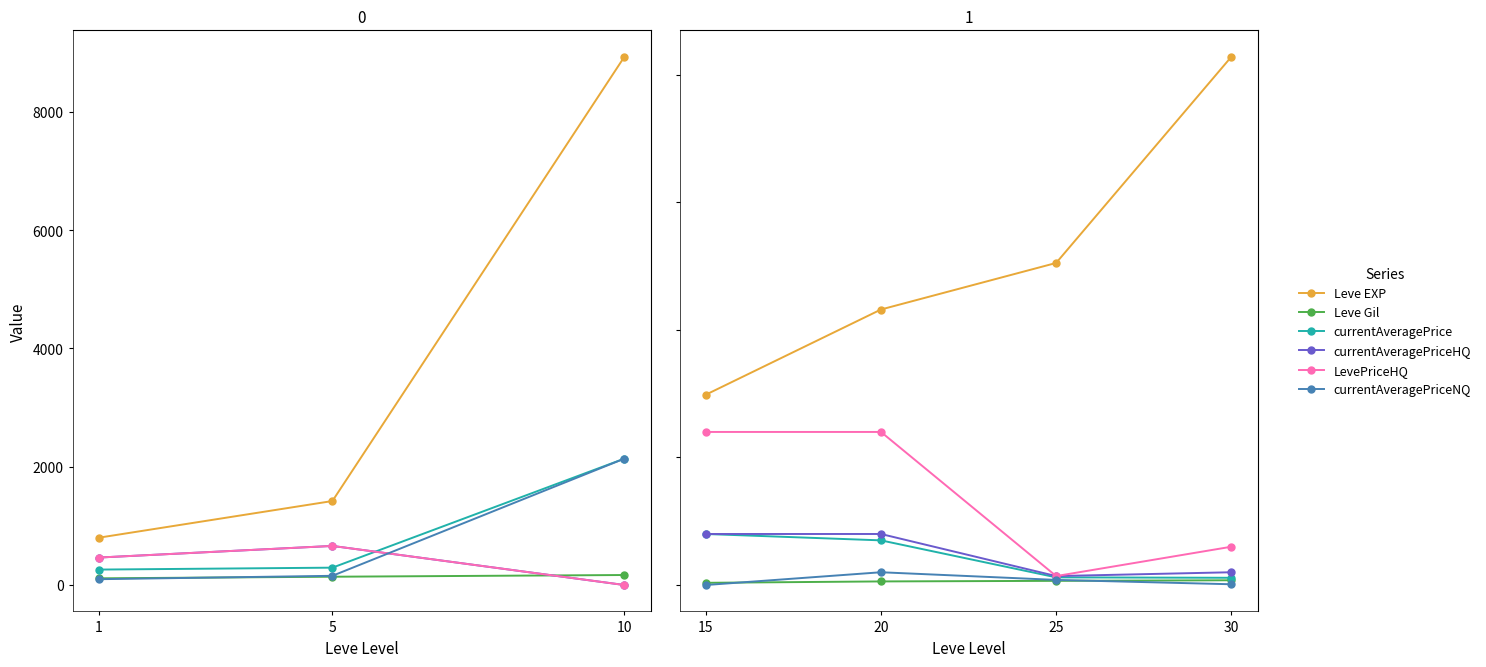

What are all the series names shown in the legend?

Leve EXP, Leve Gil, currentAveragePrice, currentAveragePriceHQ, LevePriceHQ, currentAveragePriceNQ